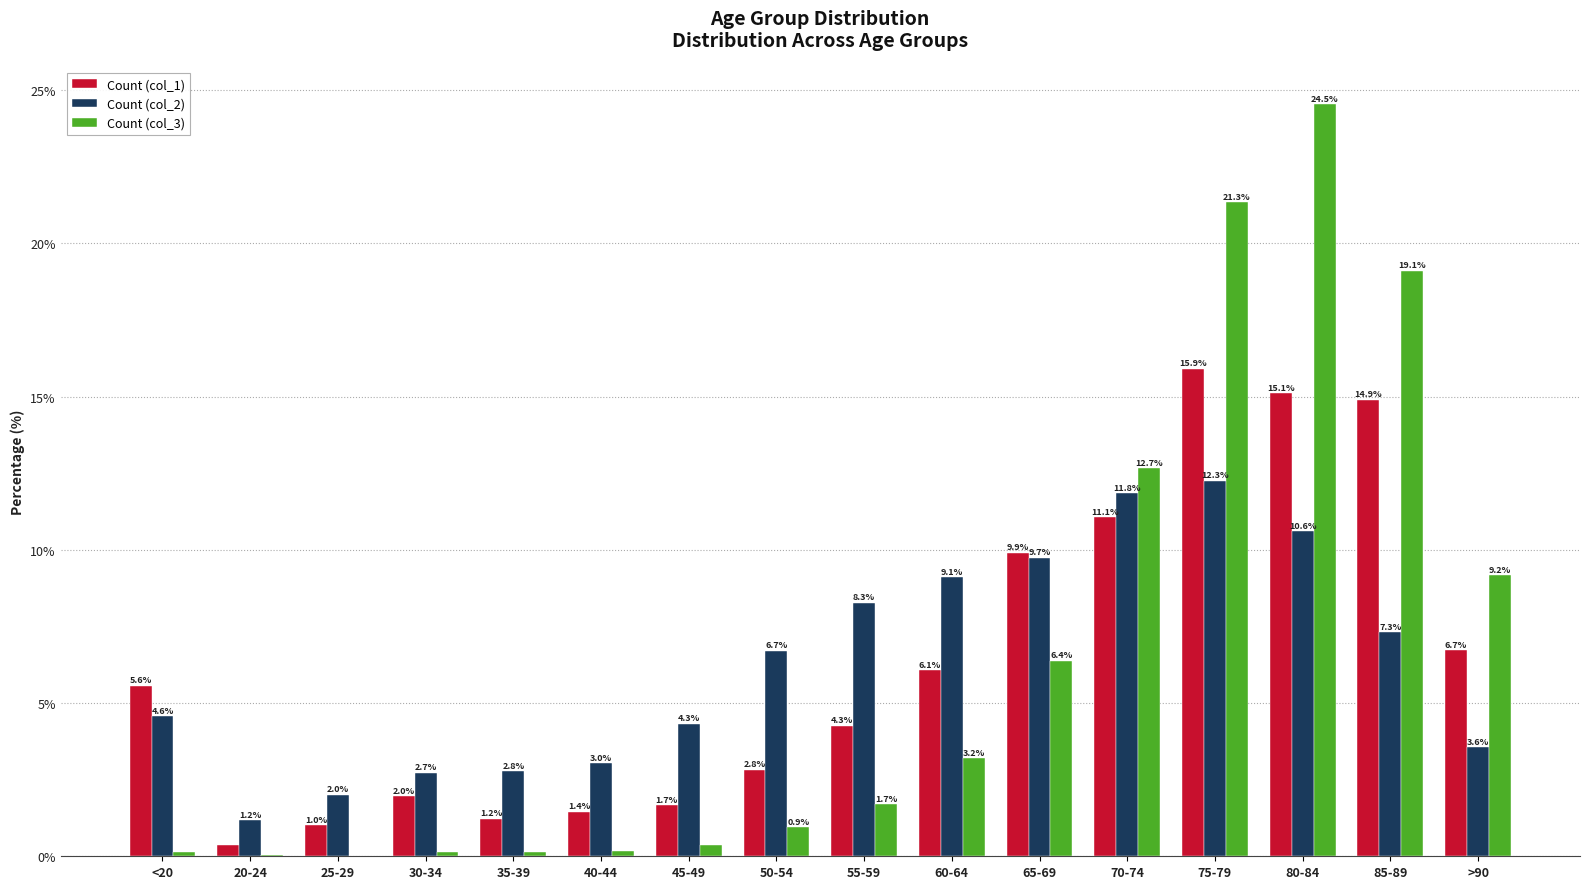

What is the spread (max minus min) of values at 45-49?

4.0